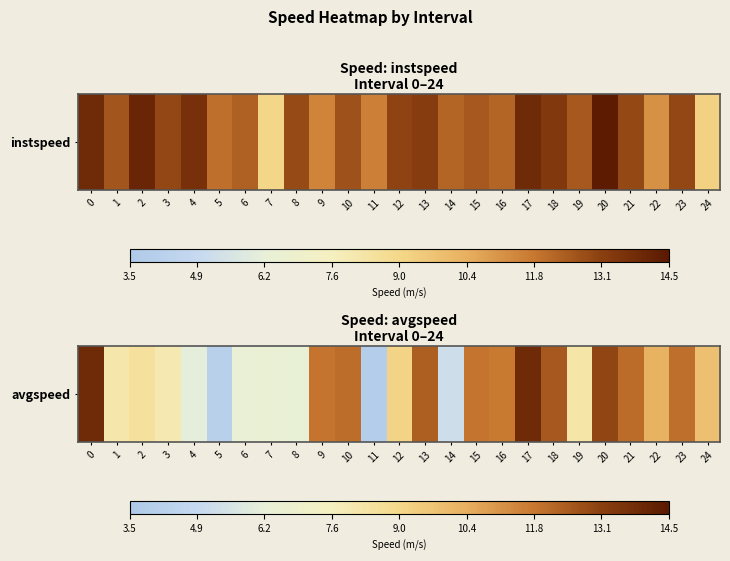

What is the sum of the values at 14 and 21?

17.3